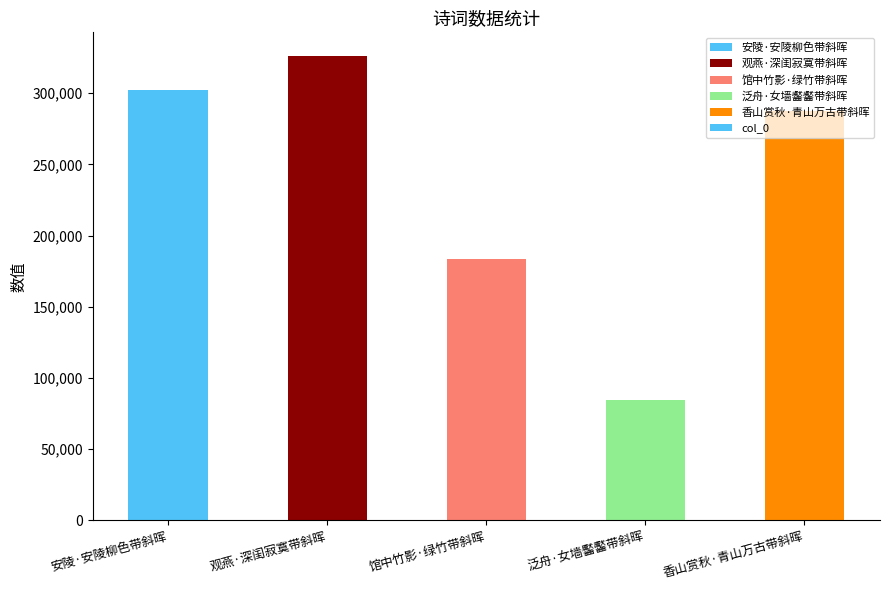

Rank the categories by value from highest to lowest.

观燕·深闺寂寞带斜晖, 安陵·安陵柳色带斜晖, 香山赏秋·青山万古带斜晖, 馆中竹影·绿竹带斜晖, 泛舟·女墙齾齾带斜晖